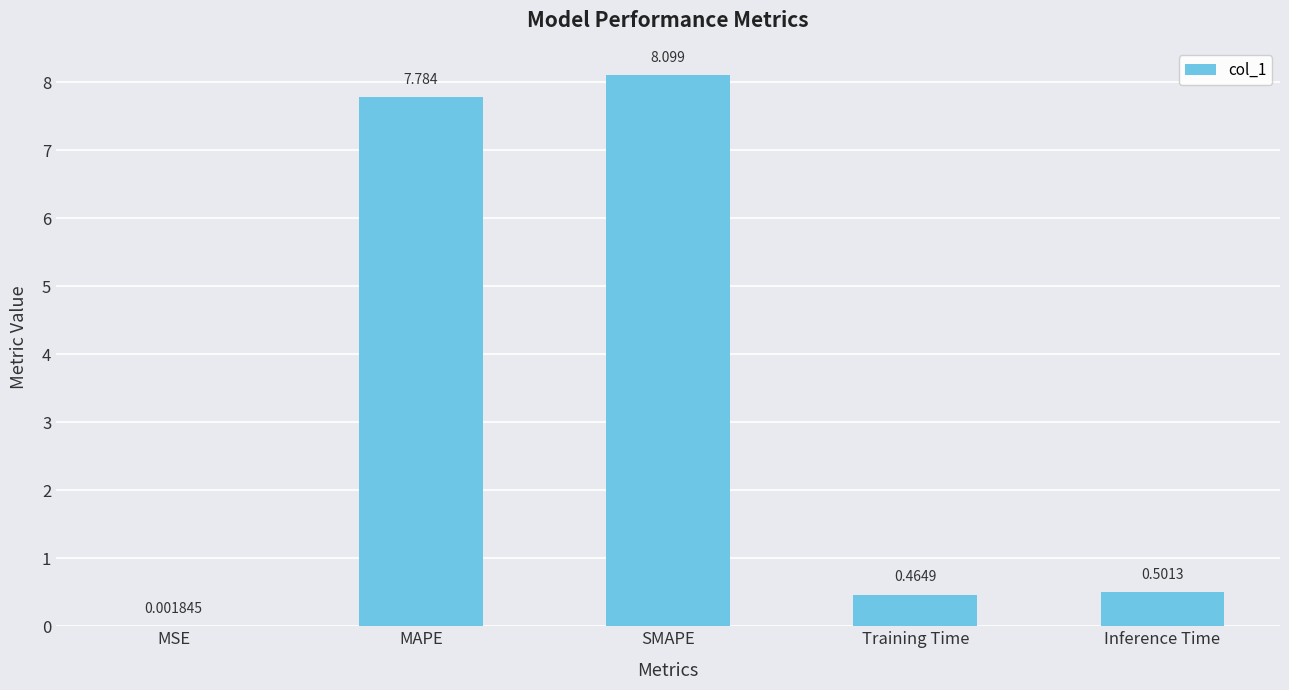

Where is the data nearest to the value 4?

Inference Time